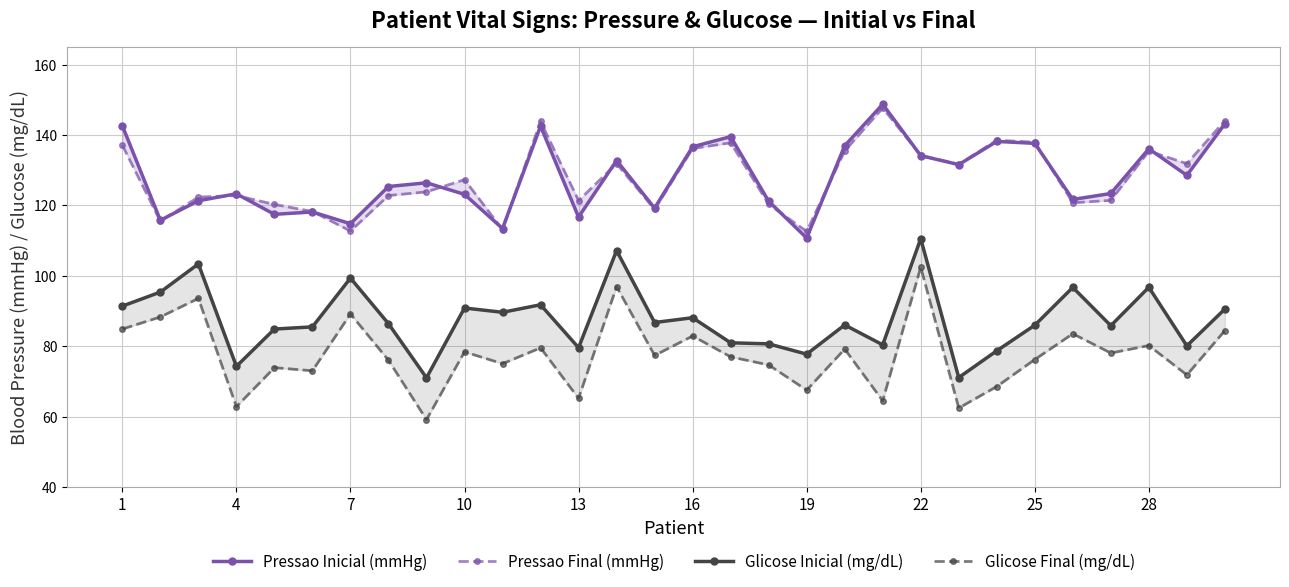

True or false: Pressao Inicial (mmHg) has more than 1 points higher than both neighbors.

True